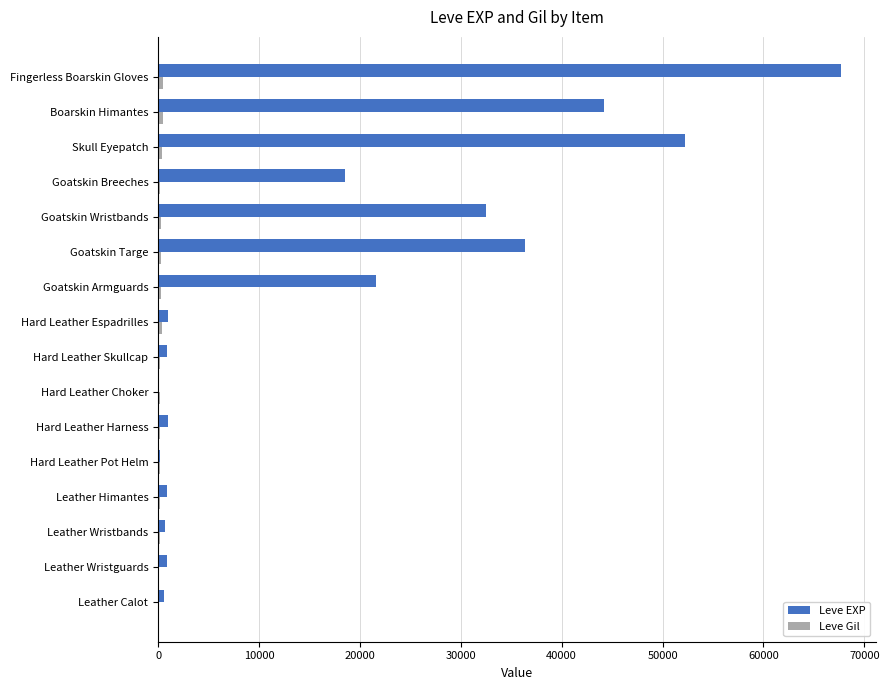

The Leve EXP series shows 32460 at Goatskin Wristbands. True or false?

True